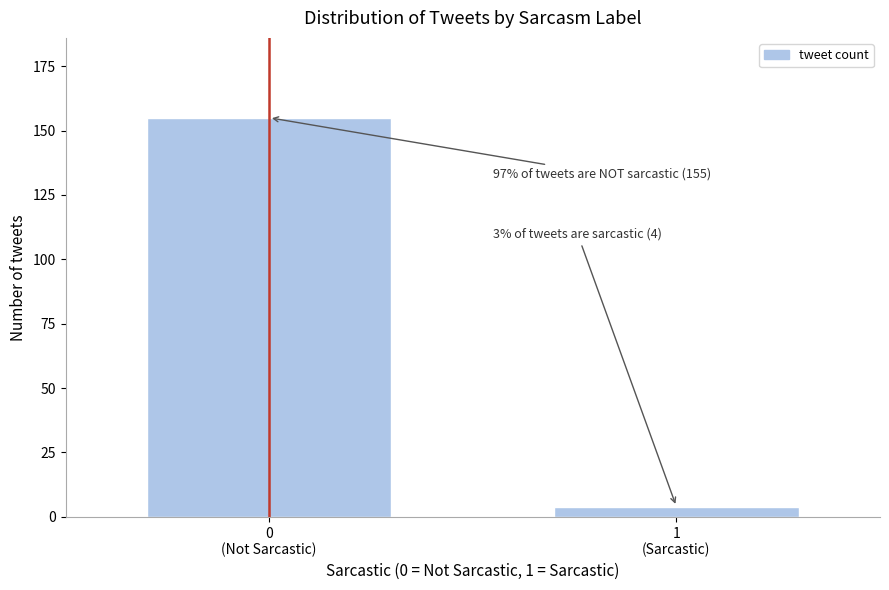

Reading left to right, extract all data points from this chart.

155	4